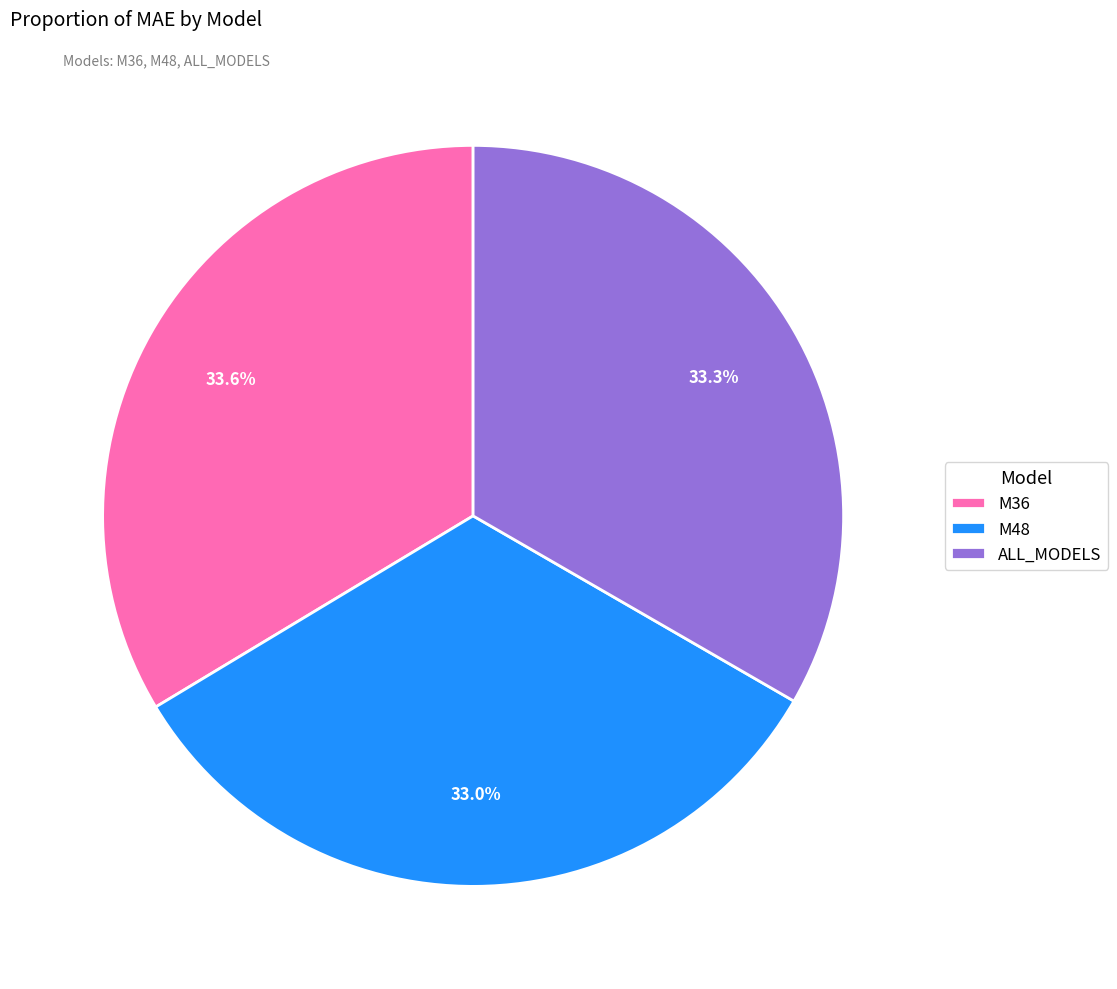

Which has a higher value, M36 or M48?

M36